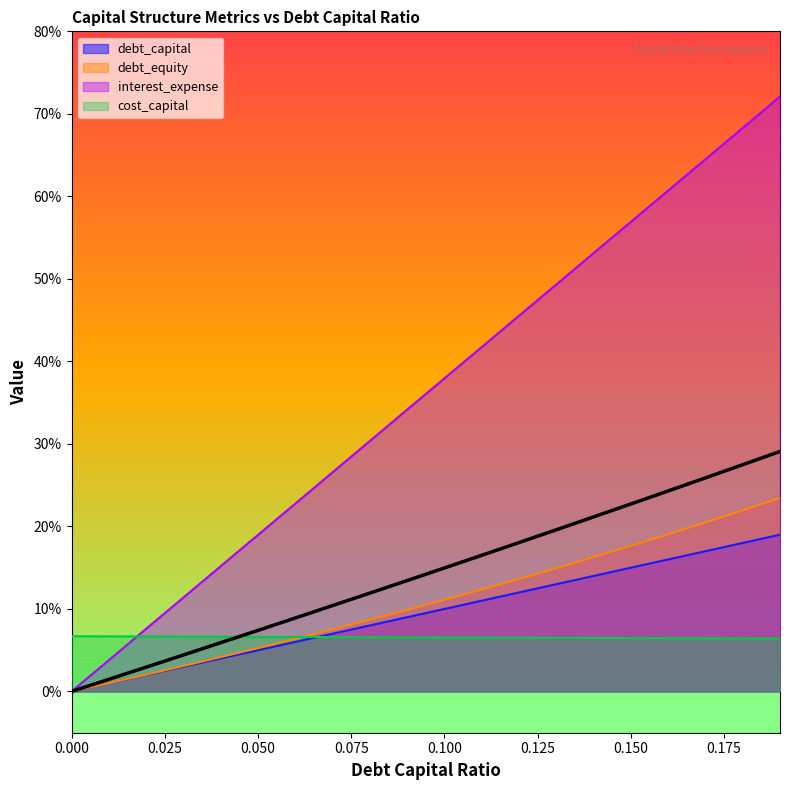

True or false: debt_equity has more than 0 points higher than both neighbors.

False